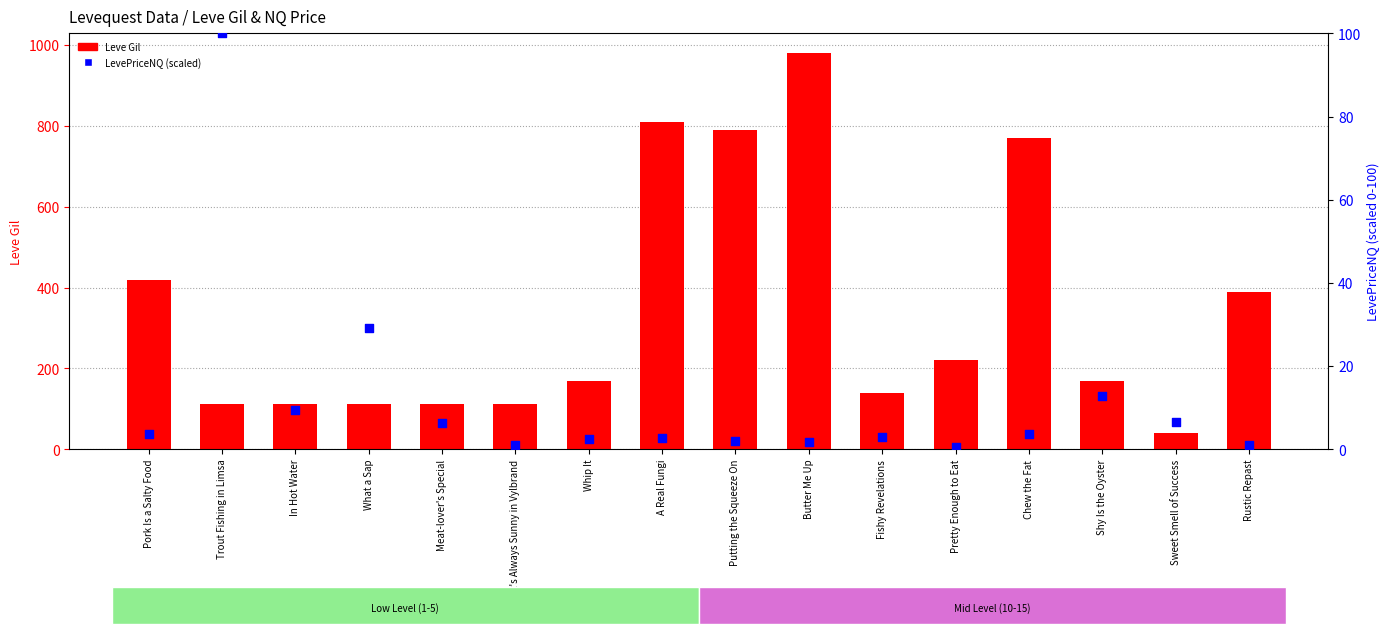

What is the total value across all series at Shy Is the Oyster?

182.8